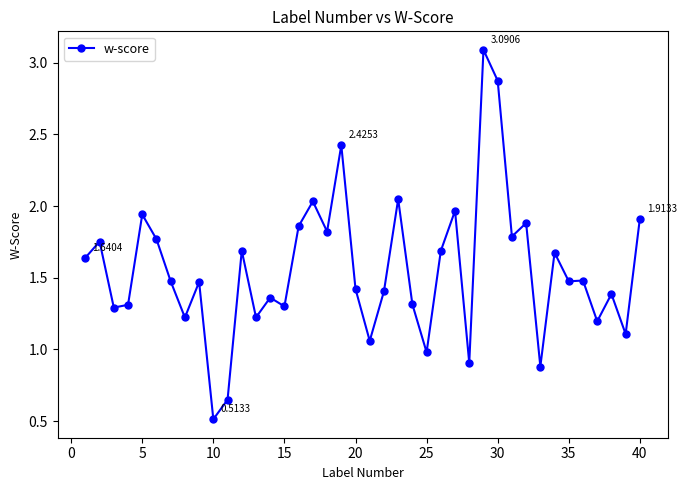

What is the maximum value shown in the chart?

3.1